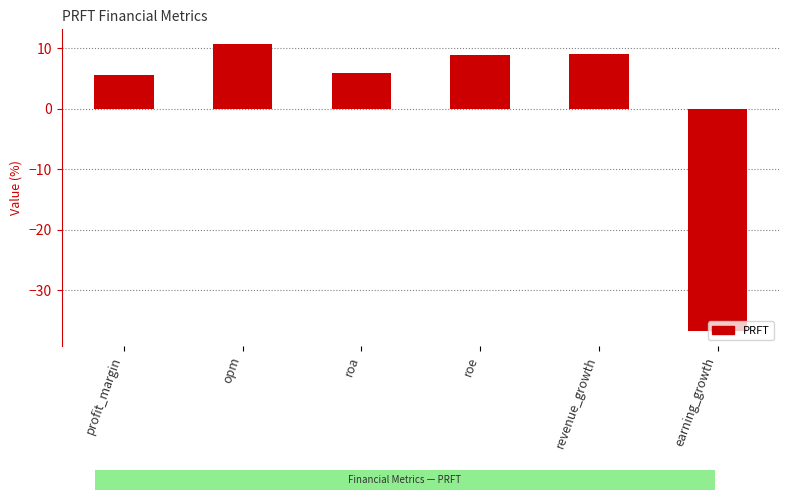

What is the label of the 2nd bar from the left?

opm